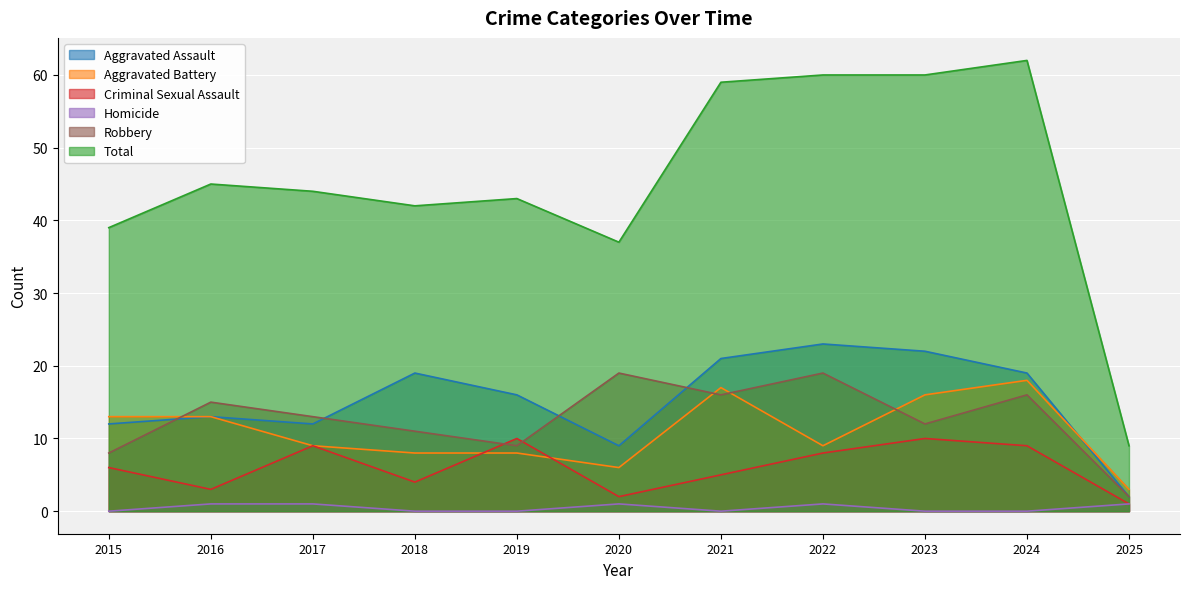

True or false: Total and Criminal Sexual Assault cross at least once.

False